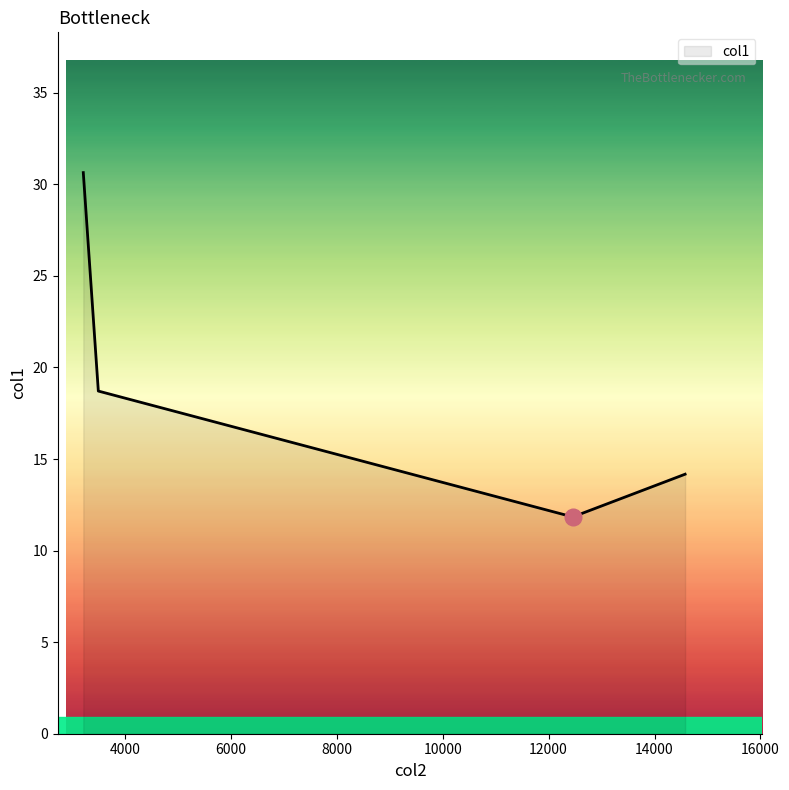

What is the sum of all values?

75.4